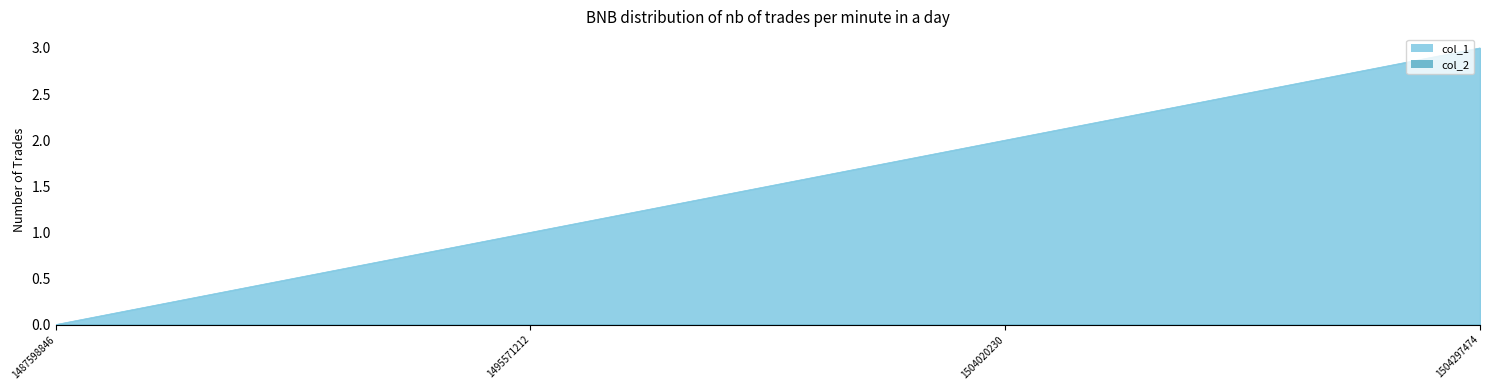

At which label is the value closest to 1?

1495571212